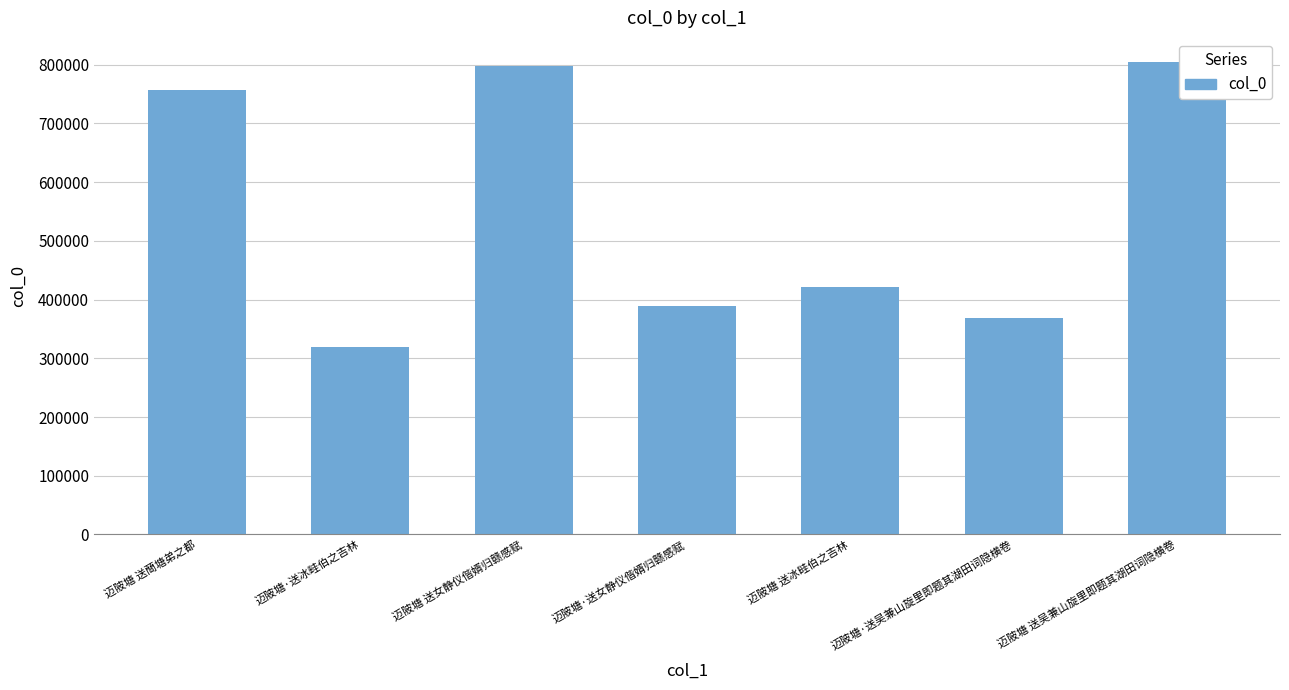

What is the change in value from 迈陂塘 送蕳塘弟之都 to 迈陂塘·送女静仪偕婿归赣感赋?

-369040